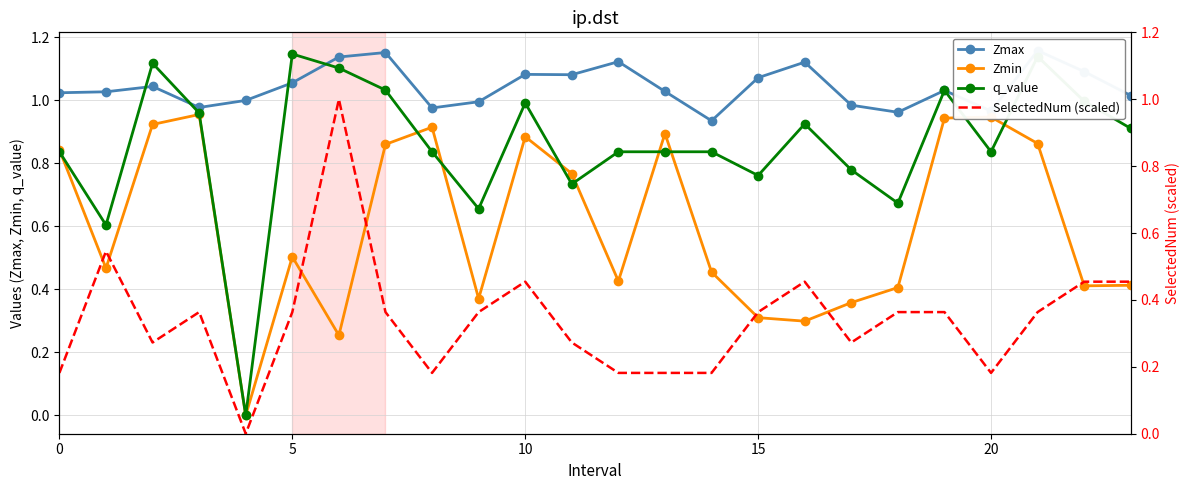

After their last crossing, which series has the higher values: Zmin or q_value?

q_value